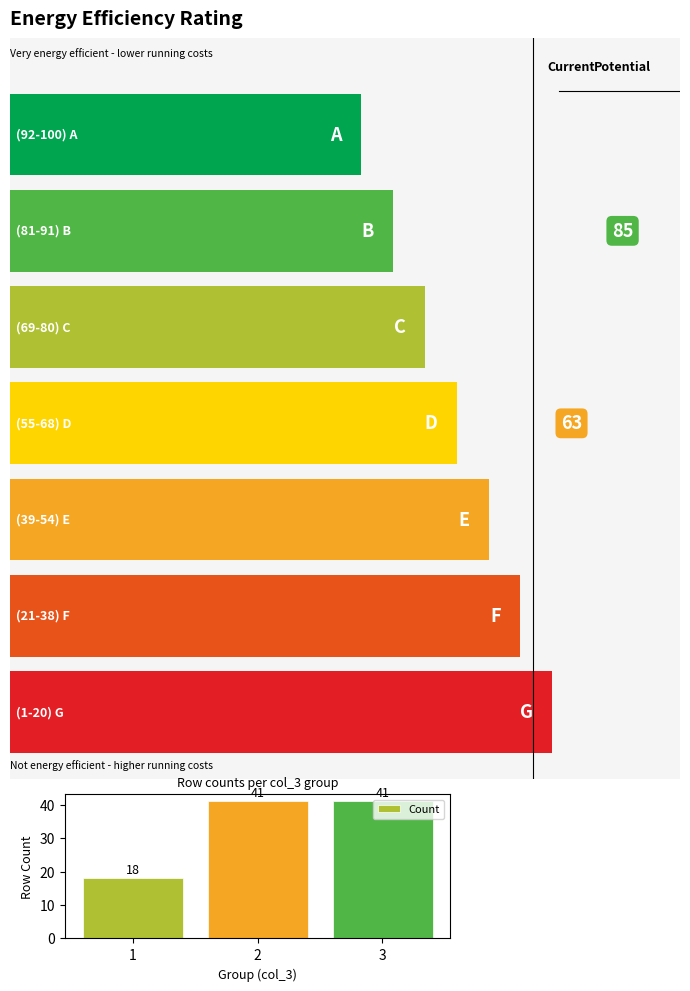

Reading left to right, extract all data points from this chart.

1=18	2=41	3=41